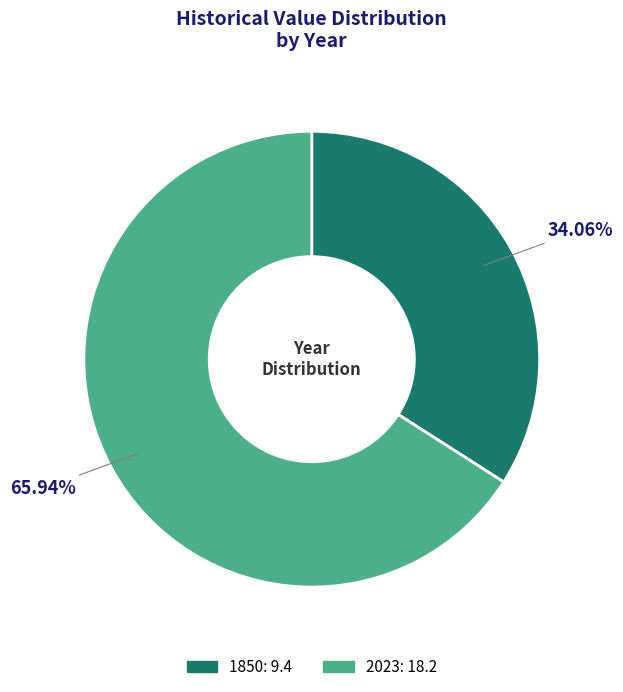

Is there a majority slice in this chart?

Yes